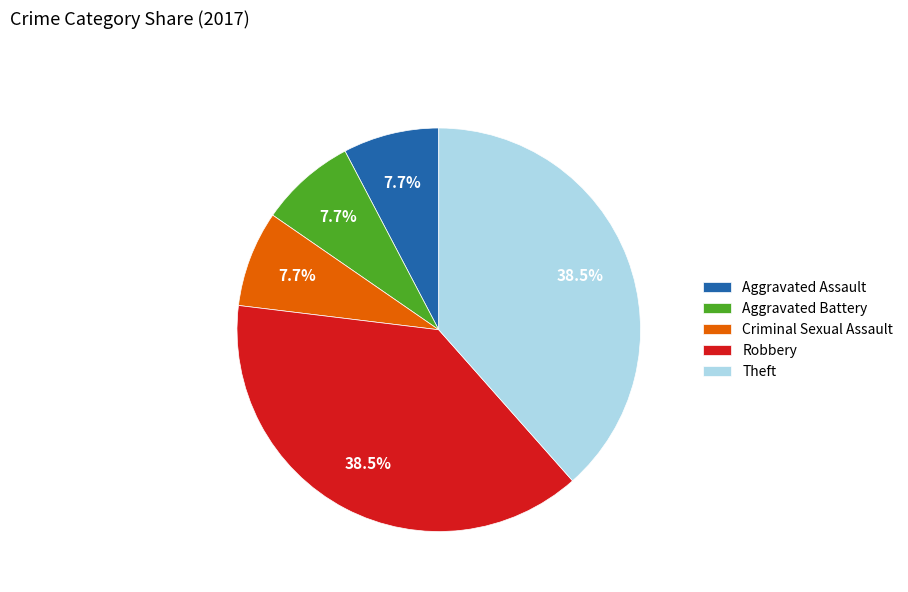

Between Robbery and Aggravated Battery, which is larger?

Robbery